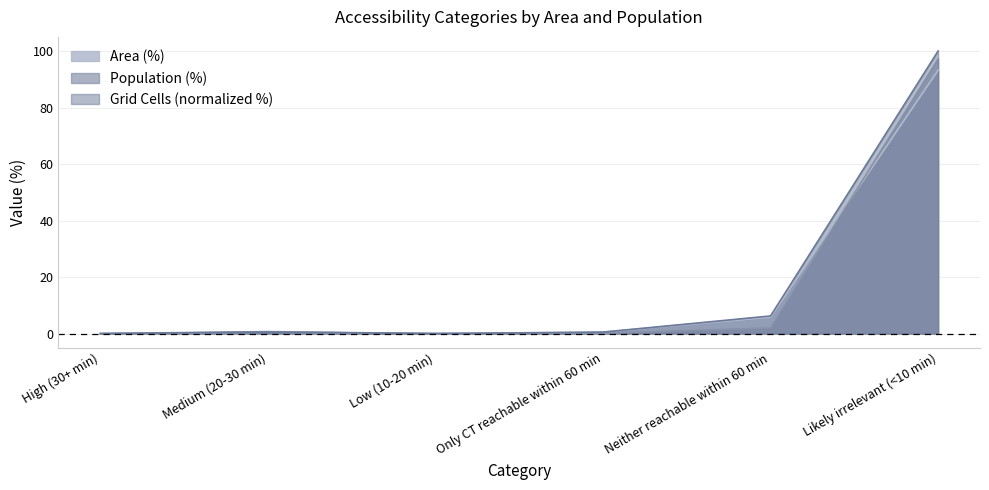

What is the label of the 1st point from the left?

High (30+ min)